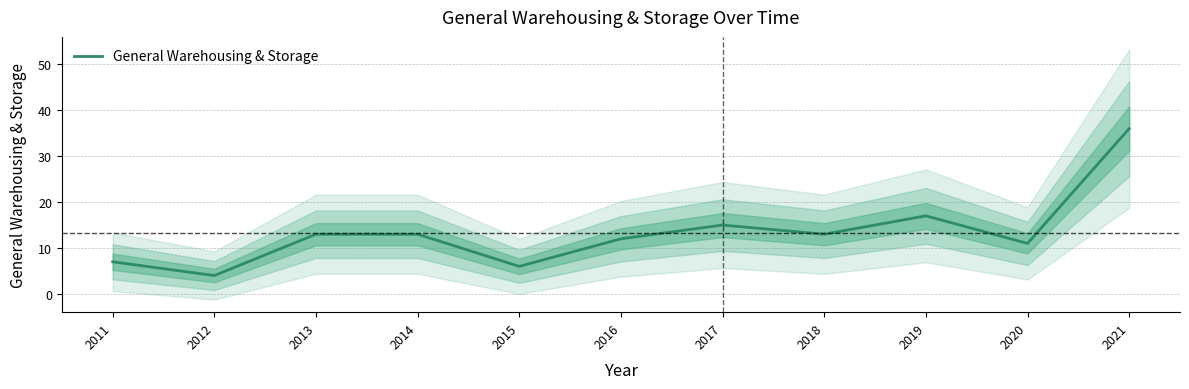

Where does the data first go above 13?

2017